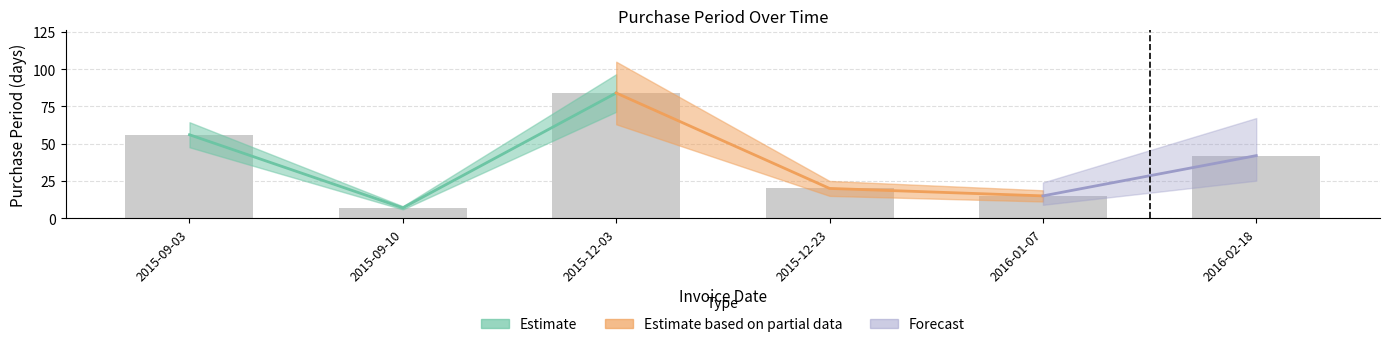

Is it true that the value at 2015-12-23 is 14?

False